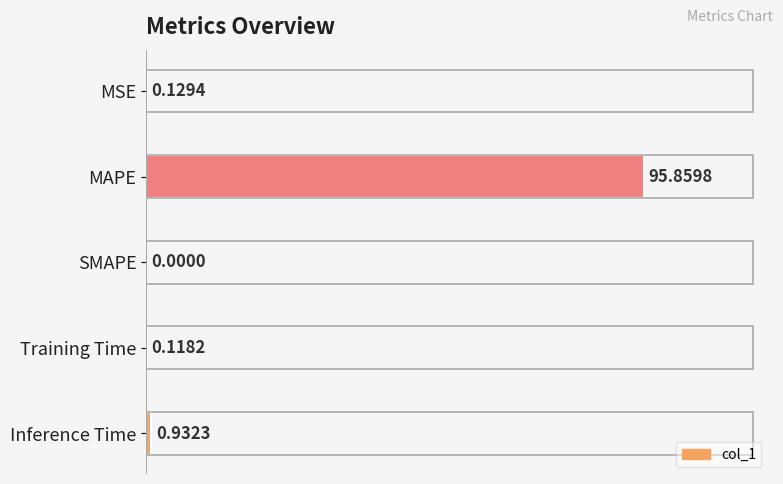

At which label is the value closest to 47?

Inference Time